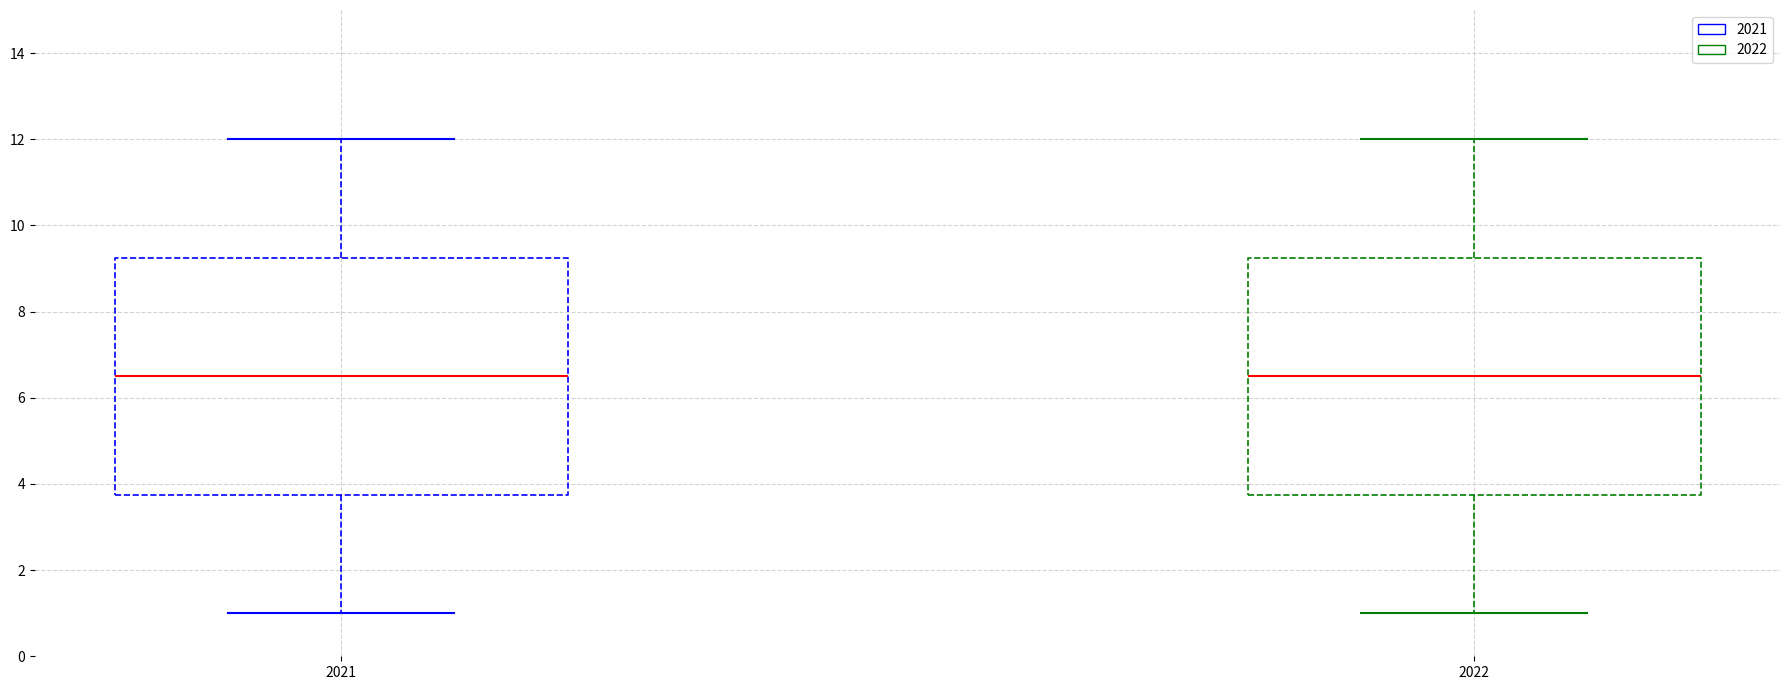

Where does the upper whisker of the box at x = 2022 end on the y-axis? The values are not printed on the chart, so give them approximately, as read against the axis.

12.0